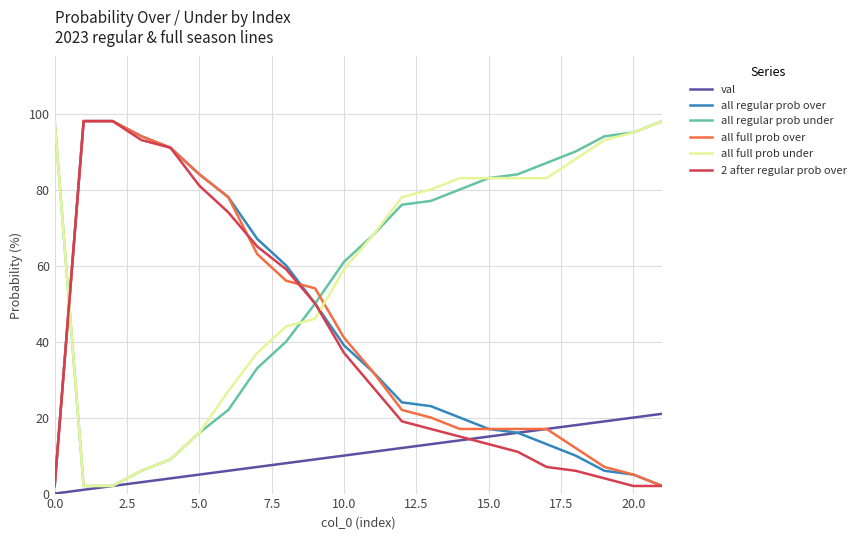

What is the maximum value for all full prob under?

98